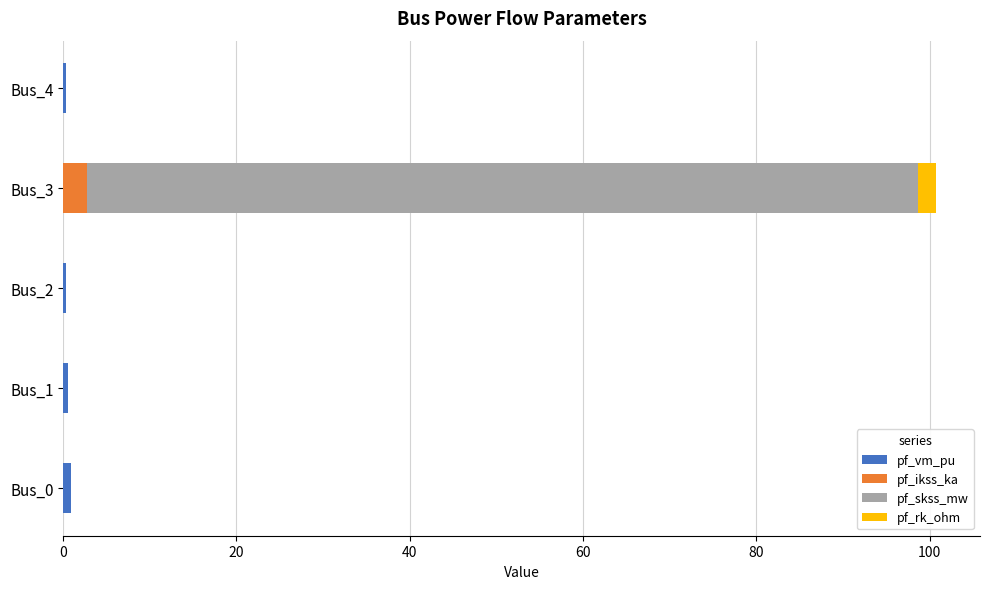

At which category is the sum across all series the highest?

Bus_3